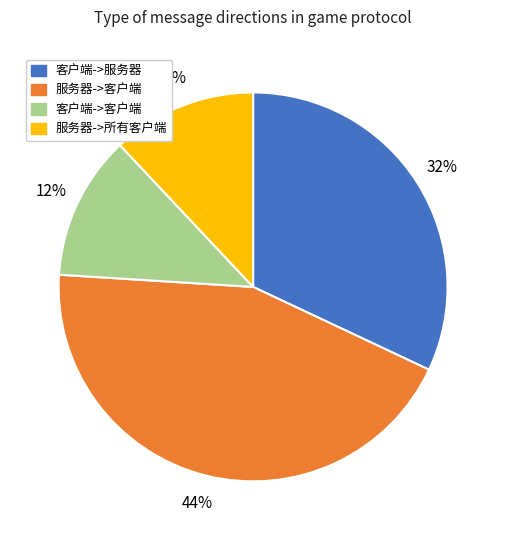

Which has a higher value, 服务器->所有客户端 or 客户端->服务器?

客户端->服务器